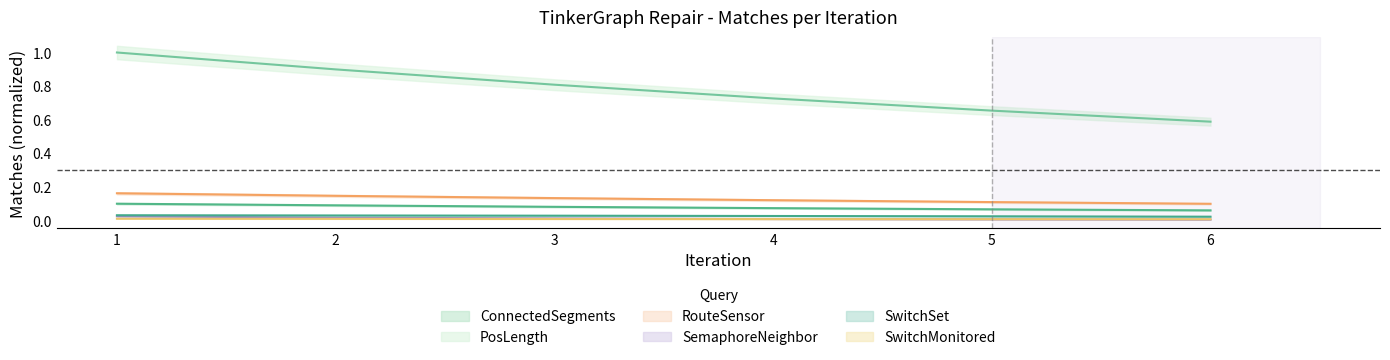

Is it true that SemaphoreNeighbor equals 0.0 at 3?

True